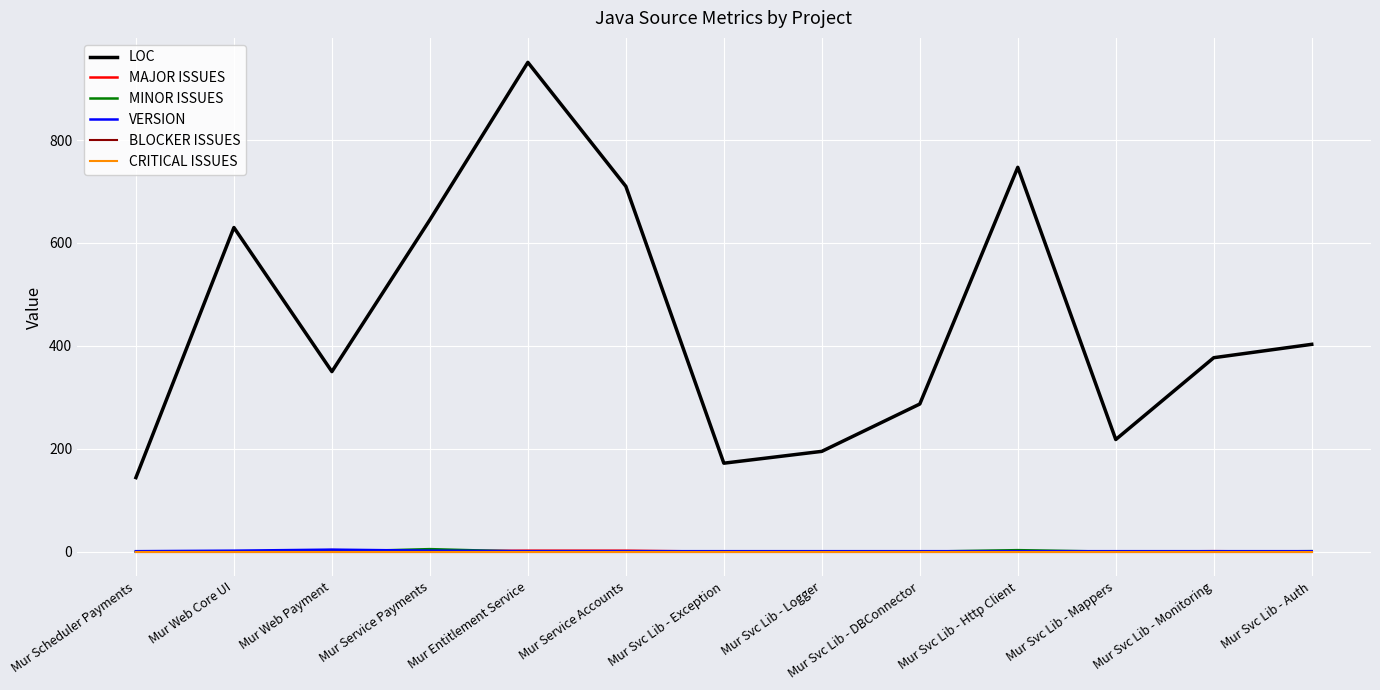

Count the MAJOR ISSUES values in the range 0 to 1.

10